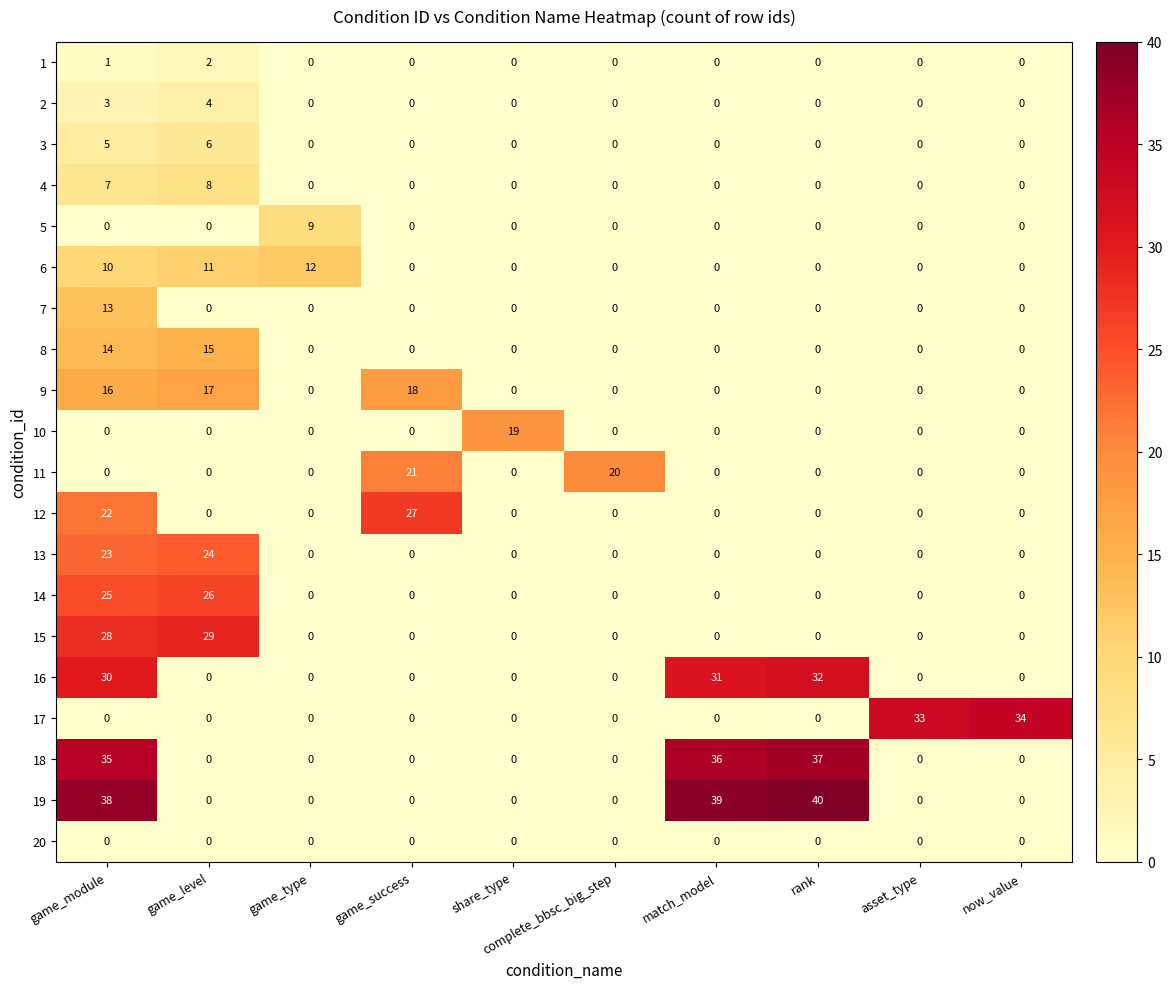

What is the sum of all 6 values?

33